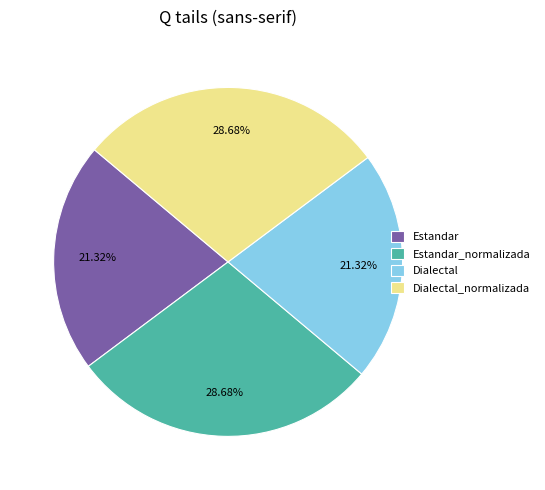

True or false: Dialectal accounts for 21% of the total.

True